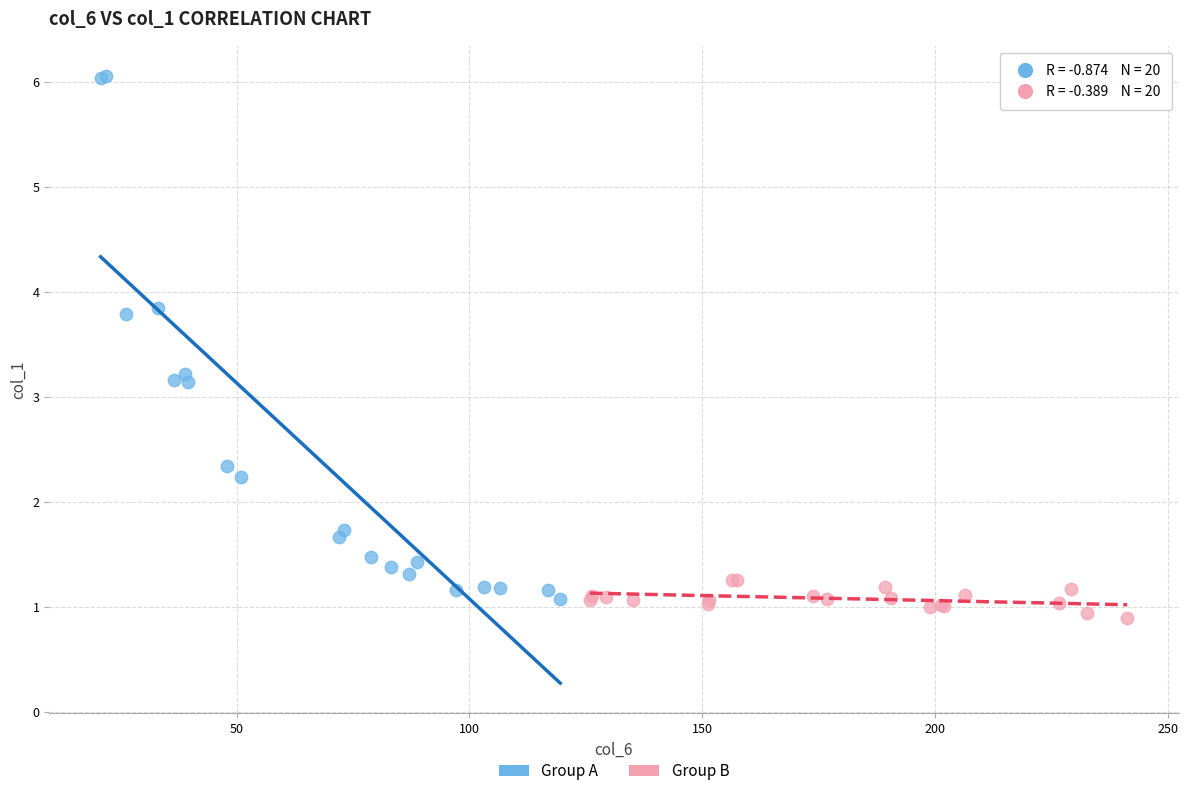

Which series contains the highest Y value?

Group A